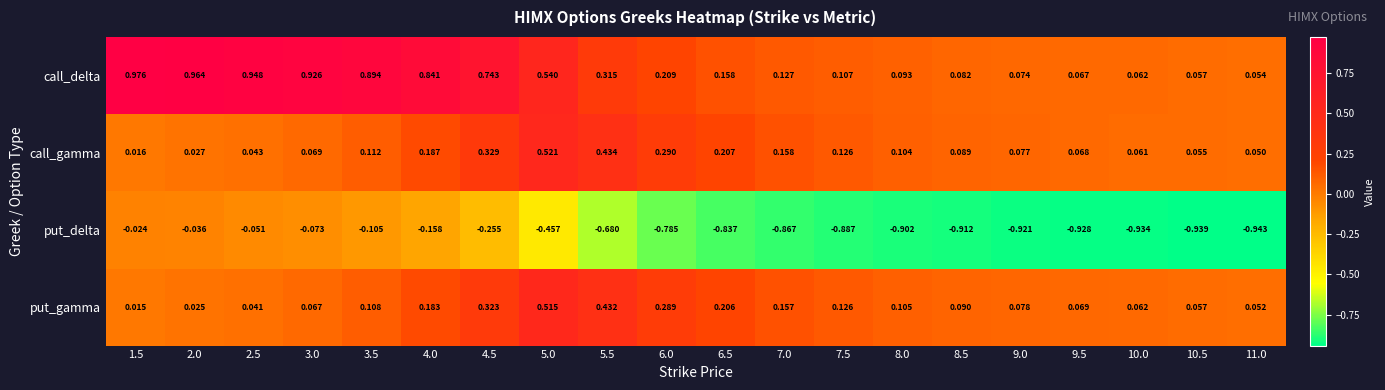

At how many categories does at least one series exceed 0?

20